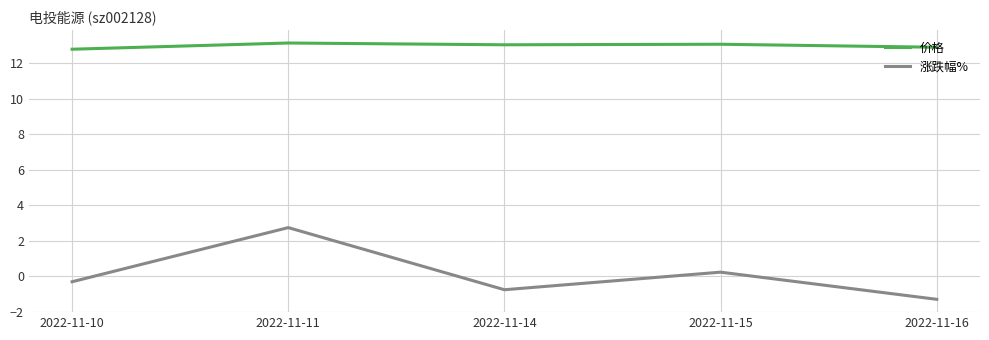

Read the 涨跌幅% value at 2022-11-10.

-0.3